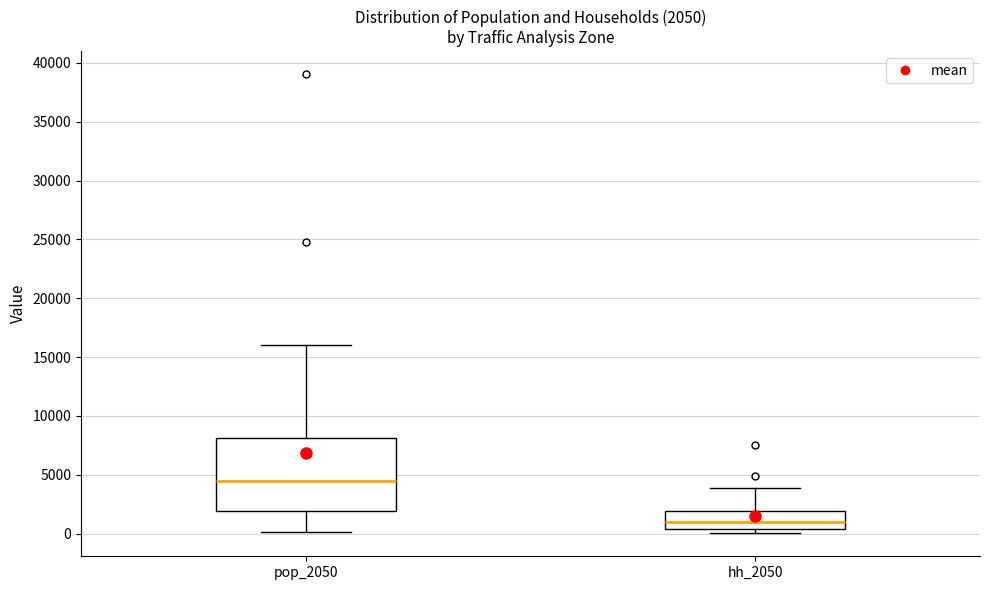

Which box is the tallest, from its lower edge to its upper edge?

pop_2050